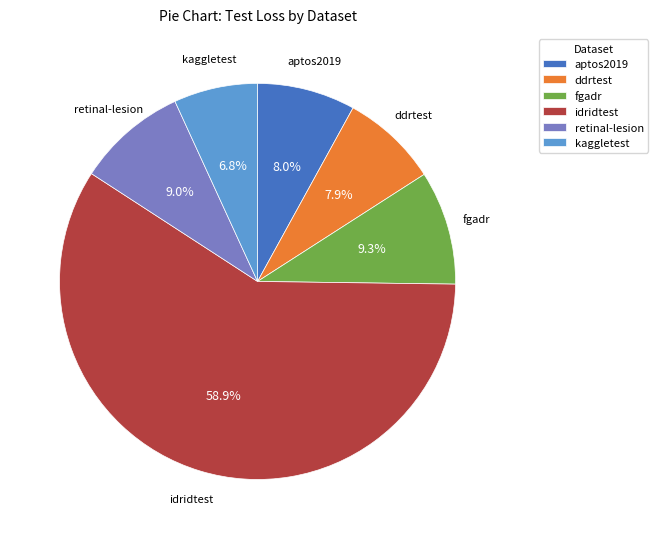

To the nearest percent, what is the average slice percentage?

17%